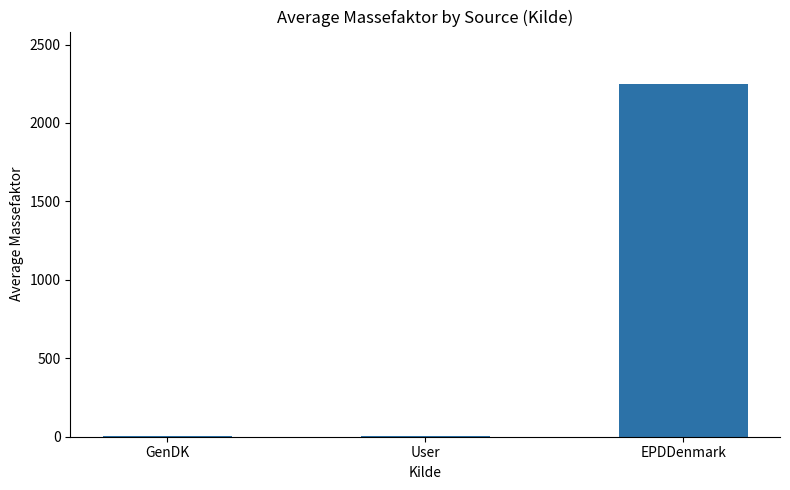

What is the approximate value at EPDDenmark?

2246.0